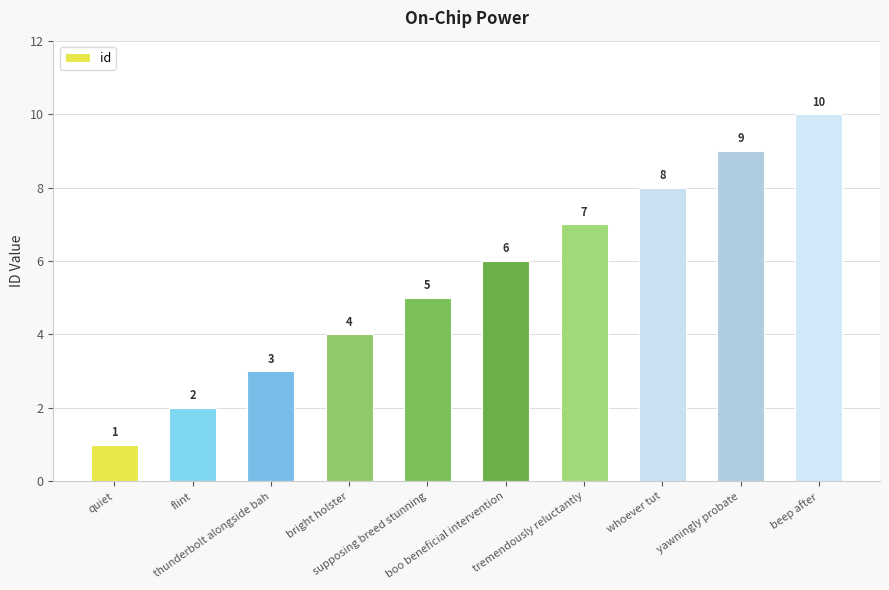

List the labels in order of value, smallest first.

quiet, flint, thunderbolt alongside bah, bright holster, supposing breed stunning, boo beneficial intervention, tremendously reluctantly, whoever tut, yawningly probate, beep after